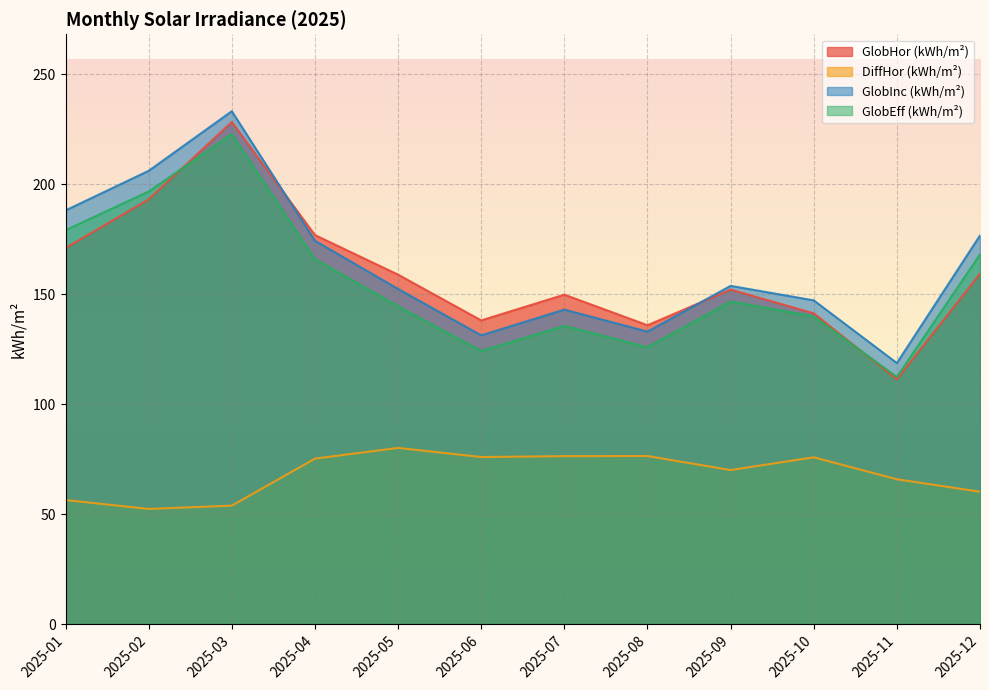

What is the approximate value of GlobInc (kWh/m²) at 2025-08?

133.0